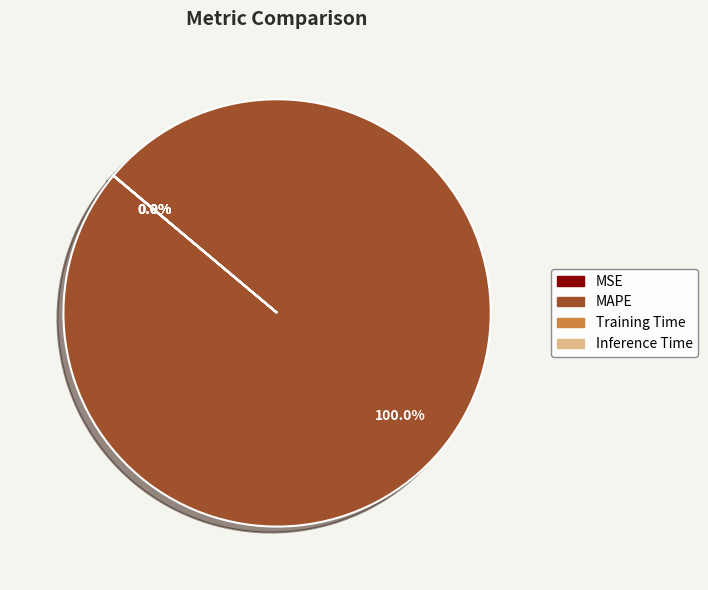

Does any single category account for the majority?

Yes